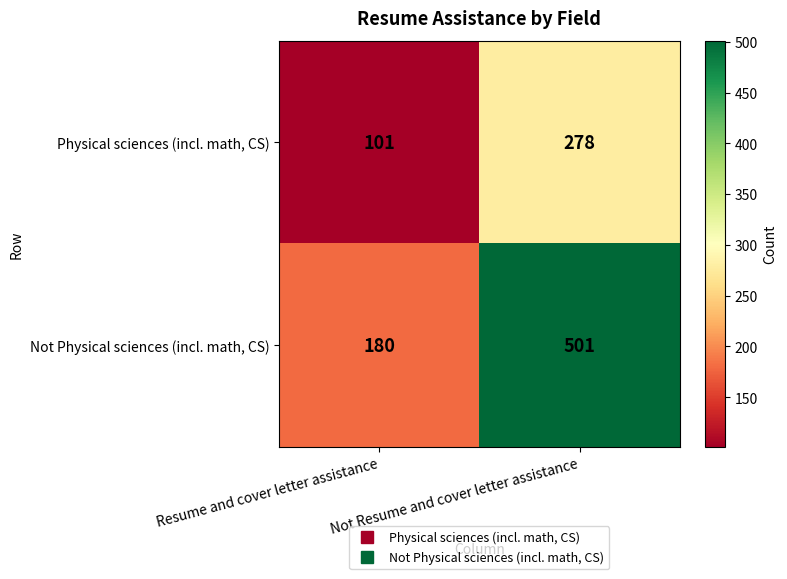

What is the sum of all Physical sciences (incl. math, CS) values?

379